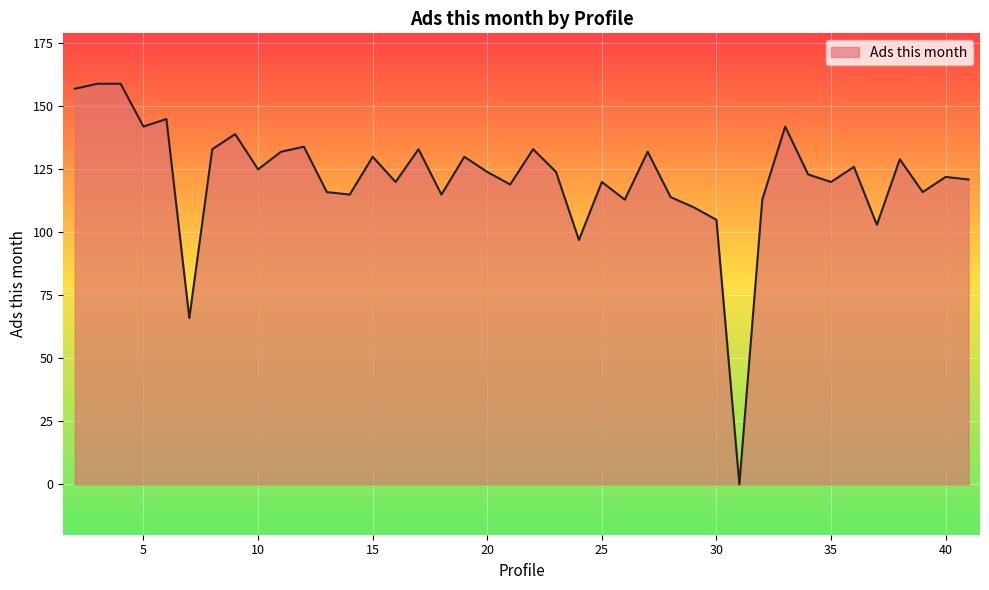

What is the greatest value displayed?

159